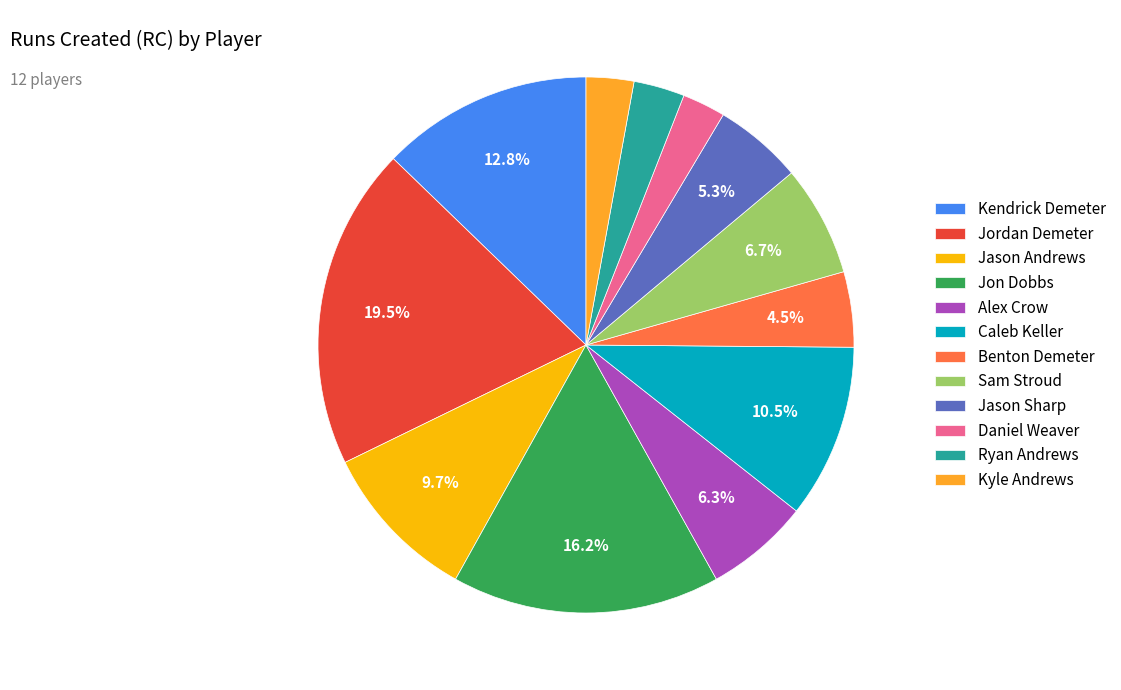

The Ryan Andrews slice represents 3% of the pie. True or false?

True